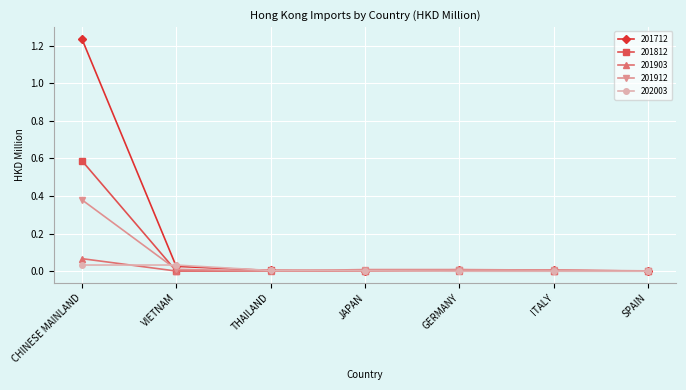

The value of 201903 at THAILAND is 0.0. True or false?

True